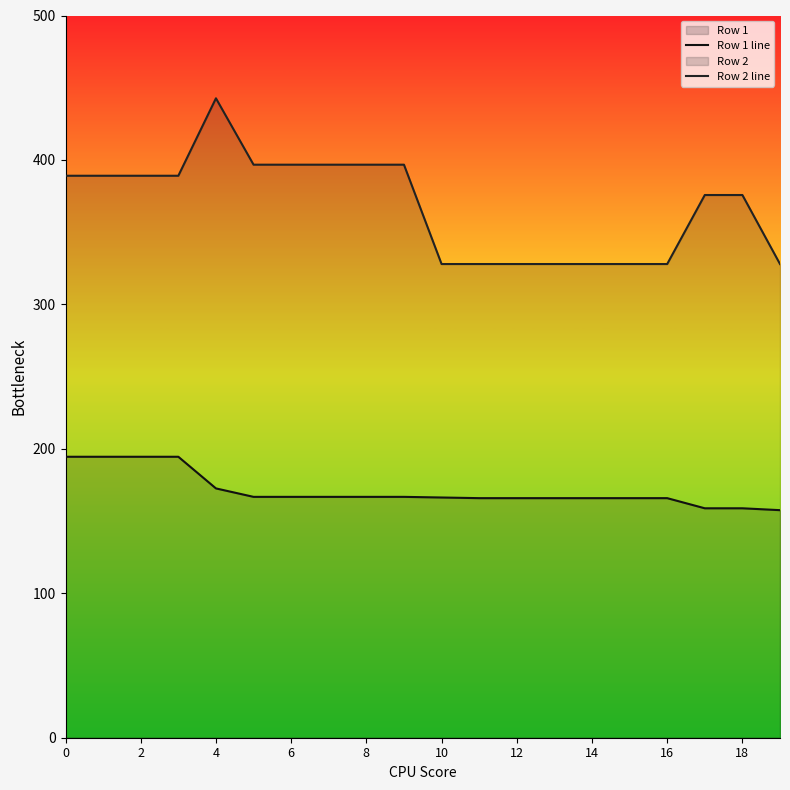

At which category is the sum across all series the highest?

4